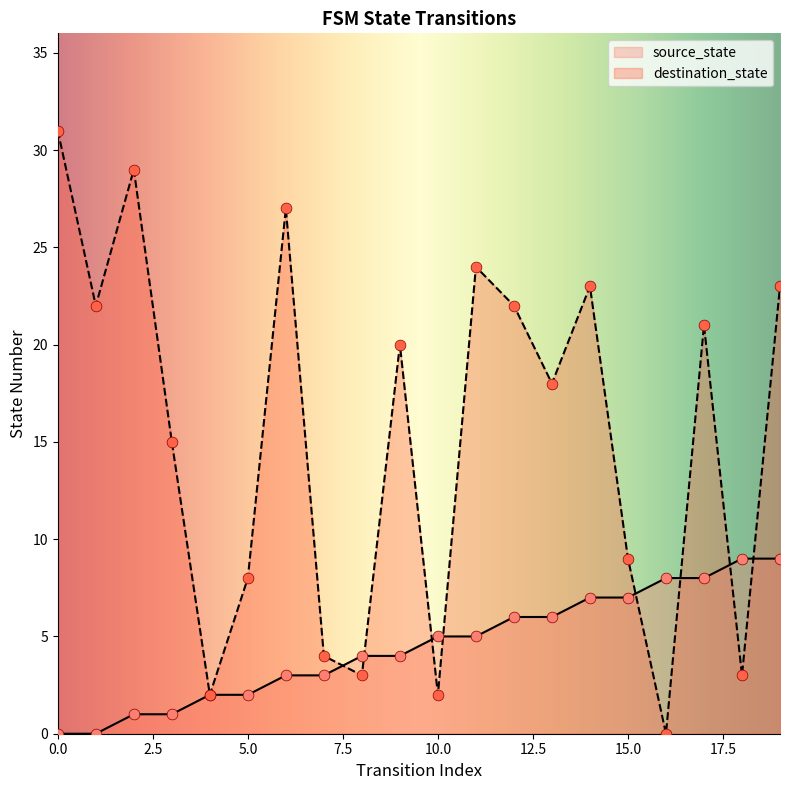

What are all the series names shown in the legend?

source_state, destination_state